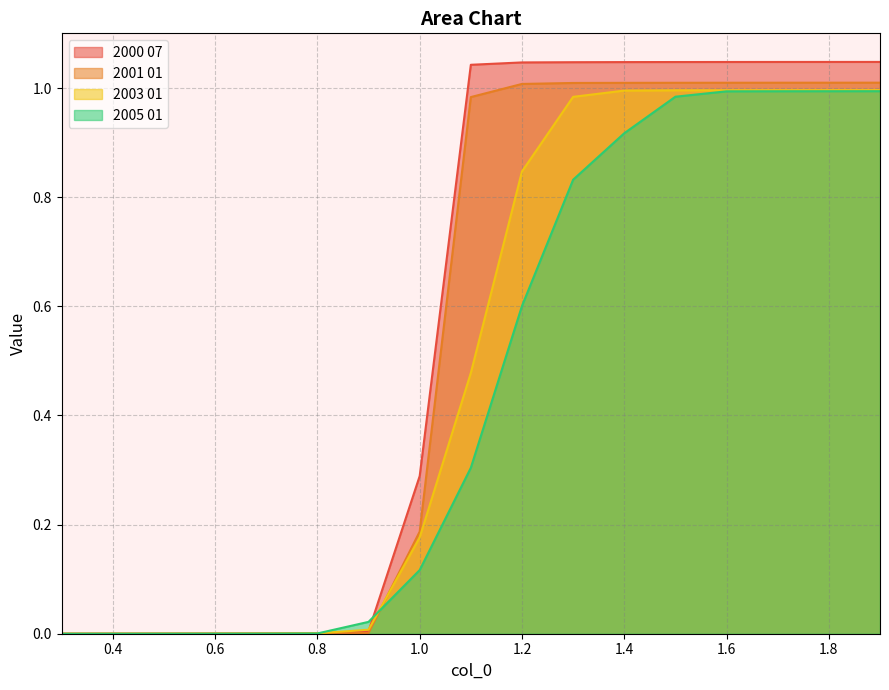

What position from the right is 1.2?

8